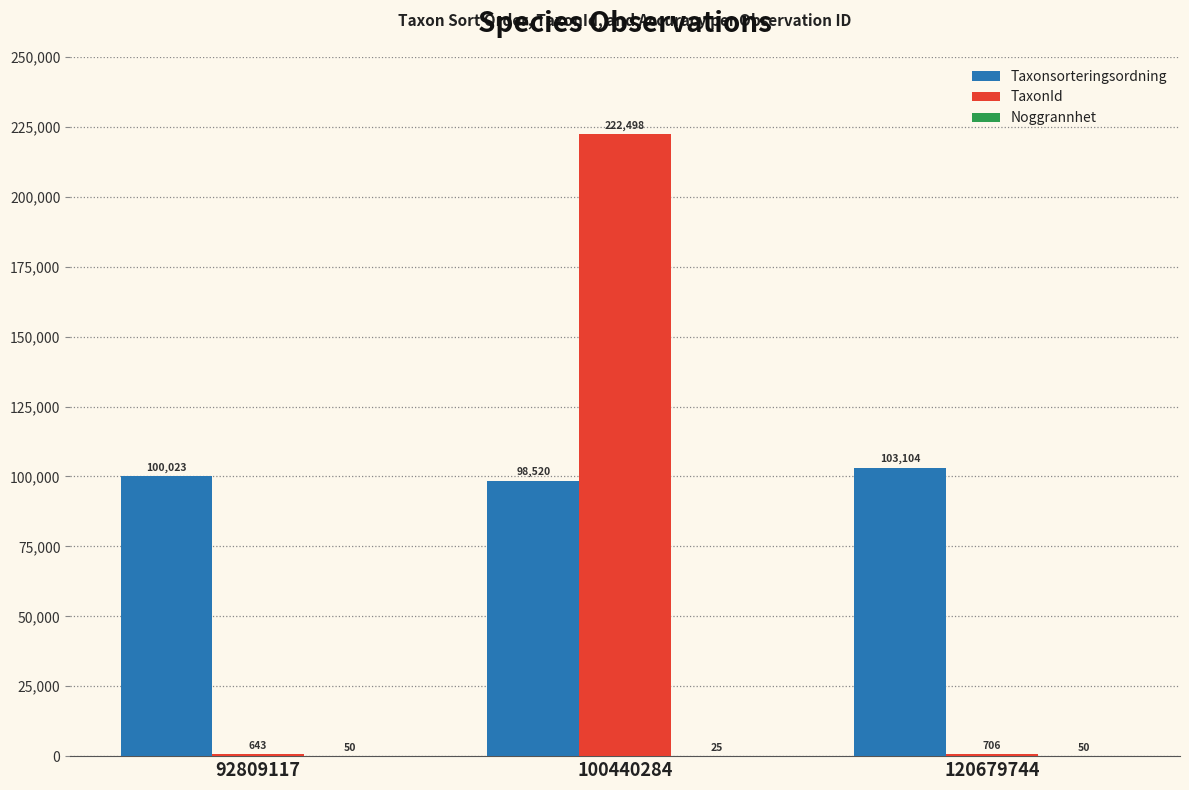

What is the sum of the Taxonsorteringsordning values at 100440284 and 120679744?

201624